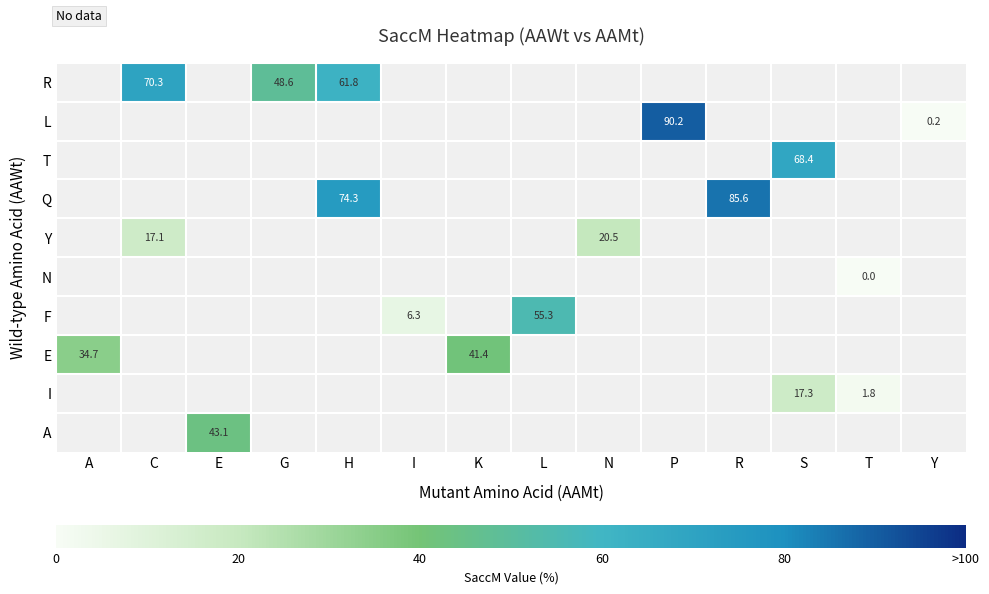

What is the difference between the highest and lowest values at C?

53.2